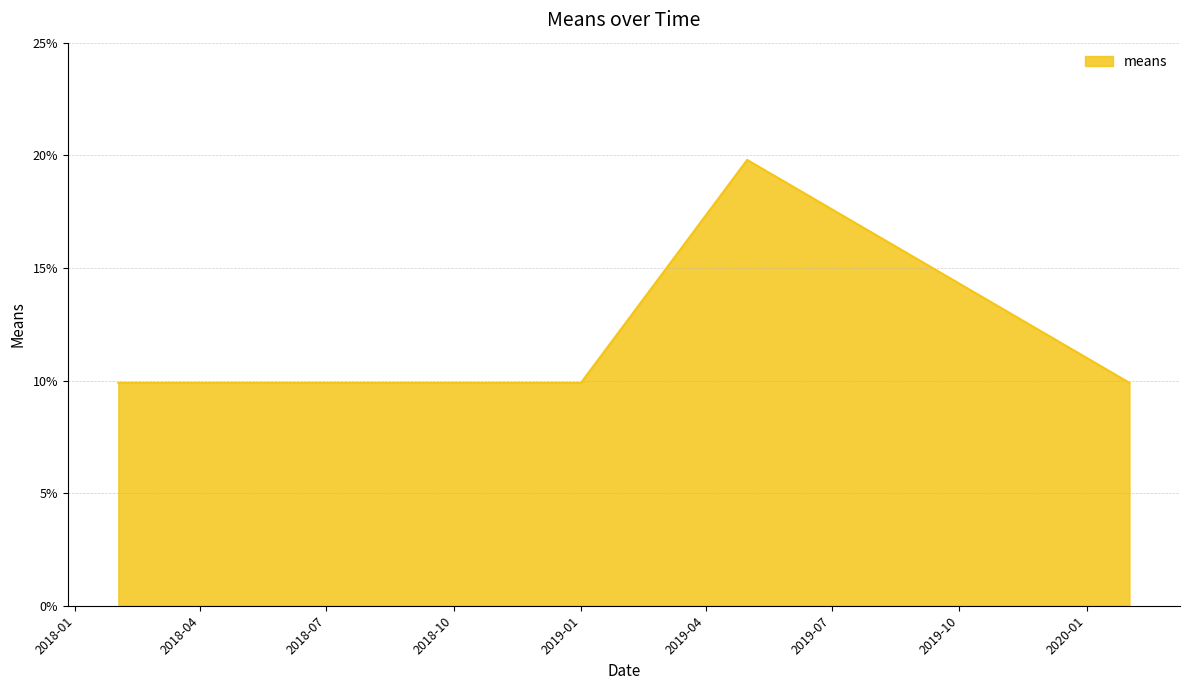

True or false: the data has more than 2 interior local peaks.

False